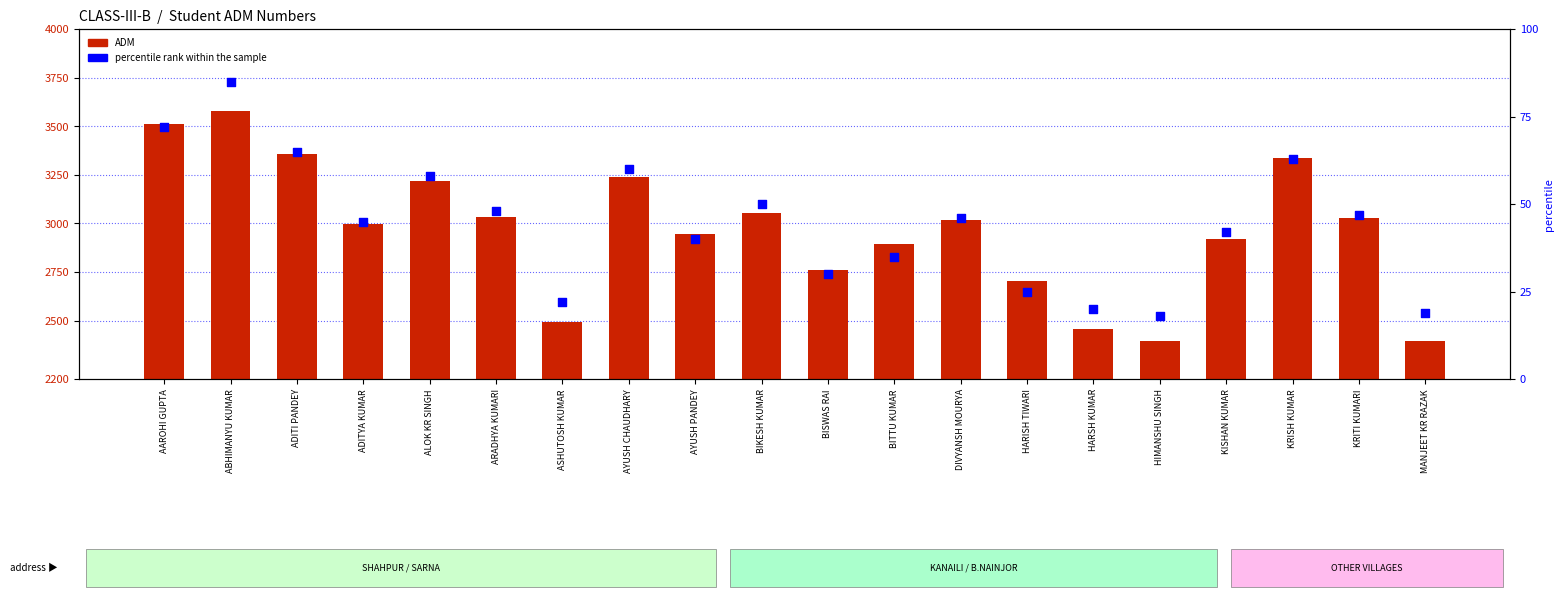

At how many categories does at least one series exceed 2929?

12